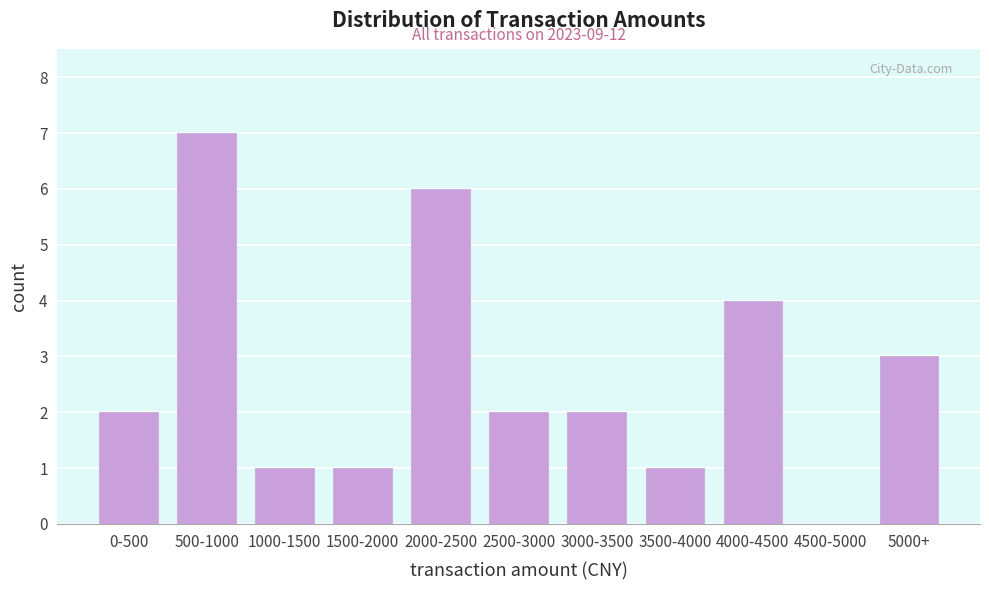

Reading left to right, what are all the values shown in this chart?

0-500=2	500-1000=7	1000-1500=1	1500-2000=1	2000-2500=6	2500-3000=2	3000-3500=2	3500-4000=1	4000-4500=4	4500-5000=0	5000+=3